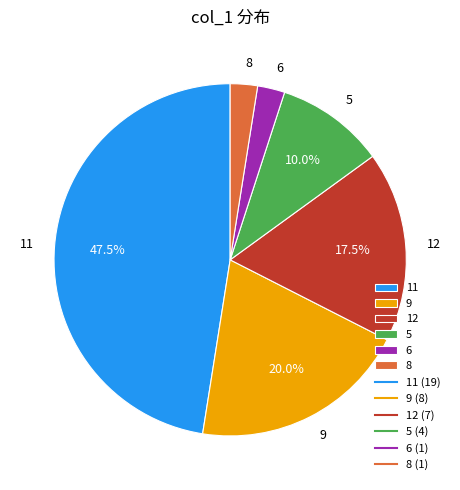

Does 5 represent more than half of the total?

No